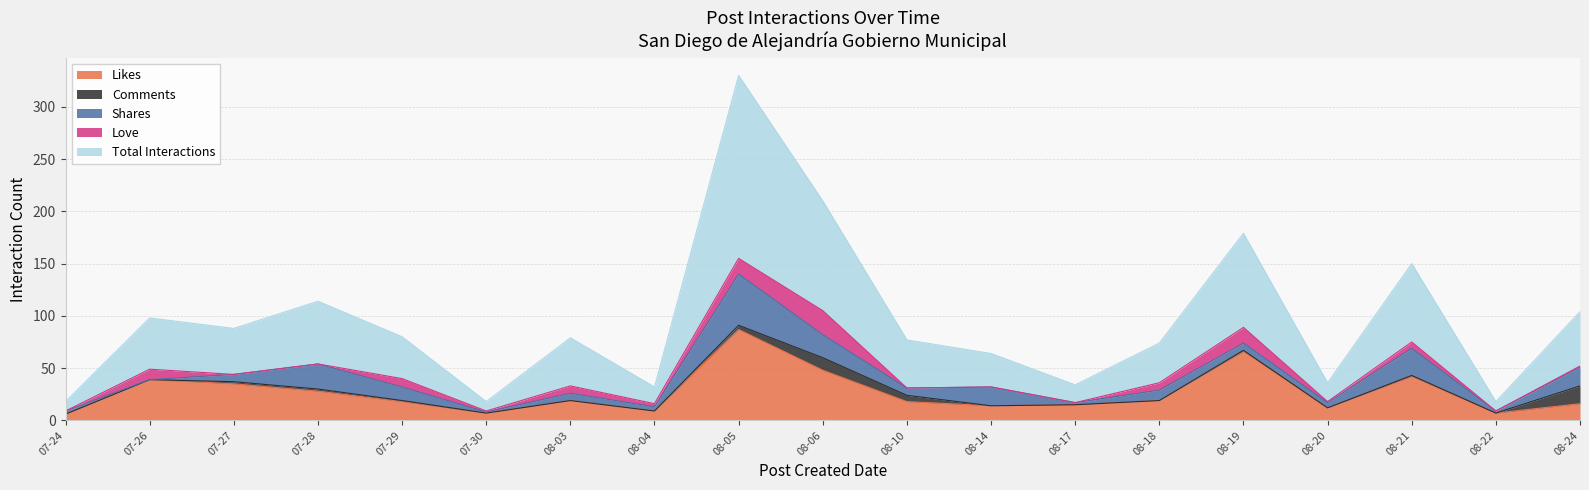

Between 2021-08-03 and 2021-08-14, which series saw the biggest shift?

Total Interactions